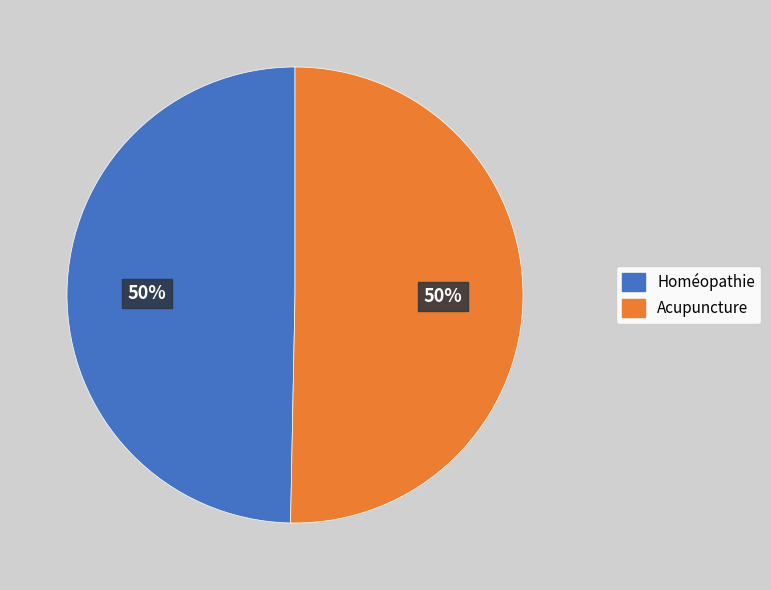

Is the sum of Acupuncture and Homéopathie greater than half?

Yes